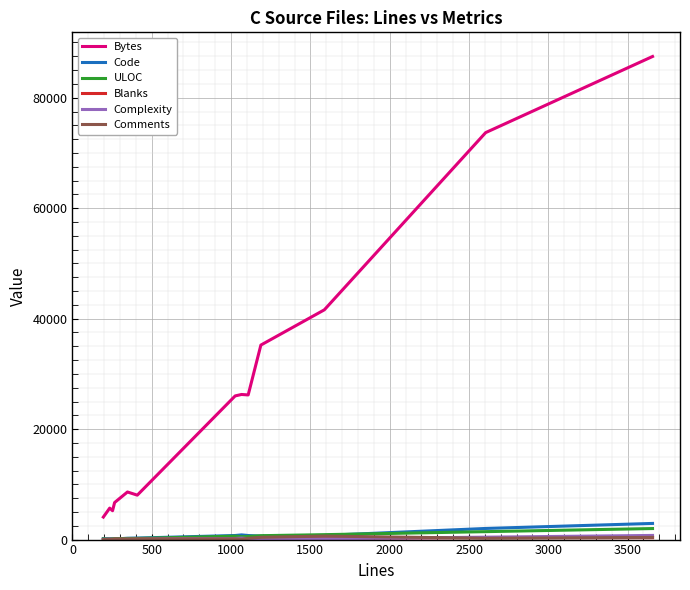

Which series has the widest spread of values?

Bytes